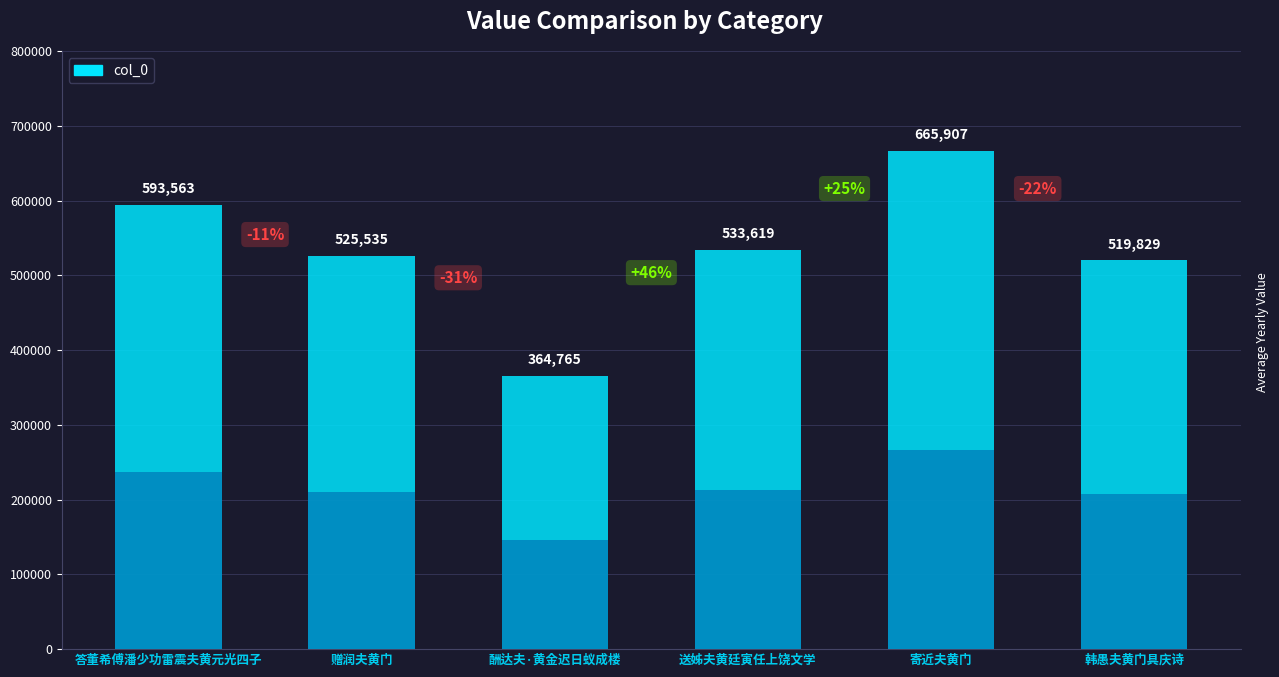

What is the label of the 3rd bar from the left?

酬达夫·黄金迟日蚁成楼